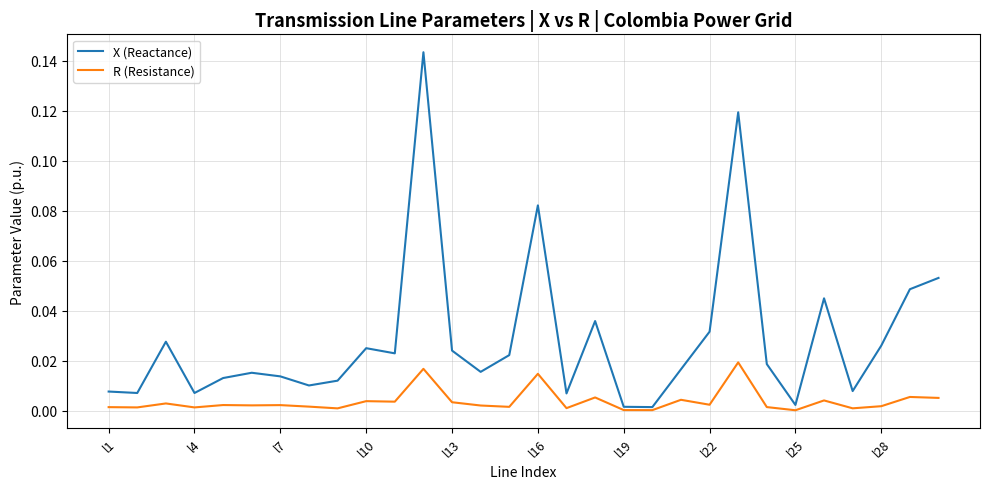

Which series has the largest total across all categories?

X (Reactance)